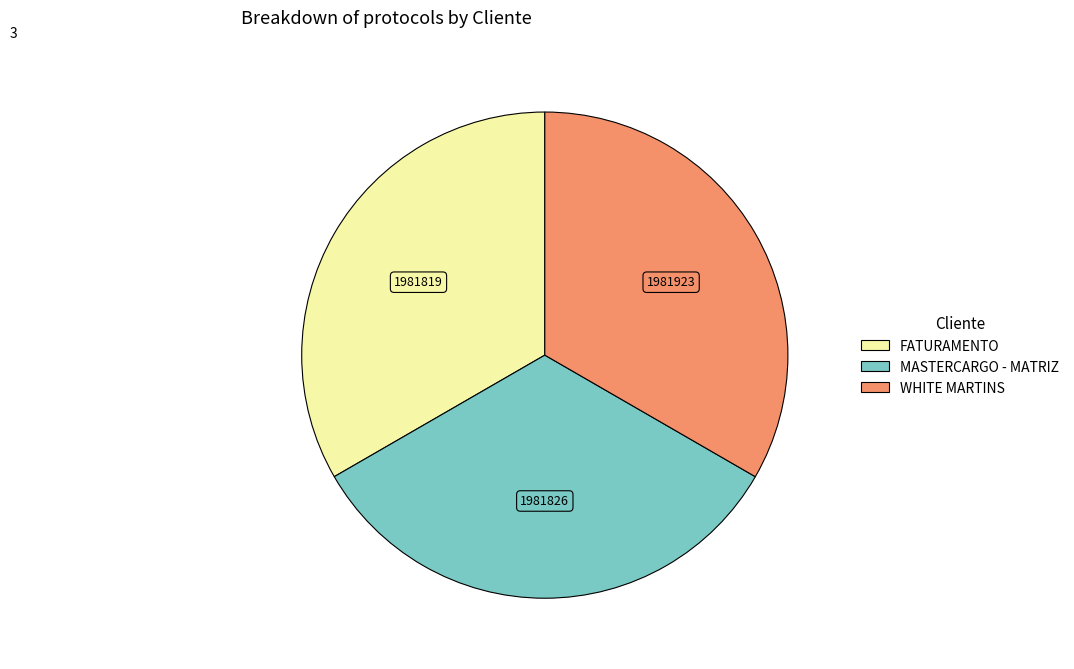

Do FATURAMENTO and MASTERCARGO - MATRIZ together represent more than half of the pie?

Yes